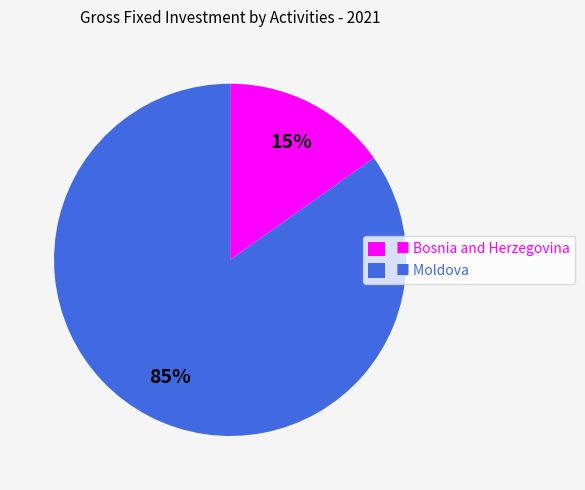

Do ■ Bosnia and Herzegovina and ■ Moldova together represent more than half of the pie?

Yes